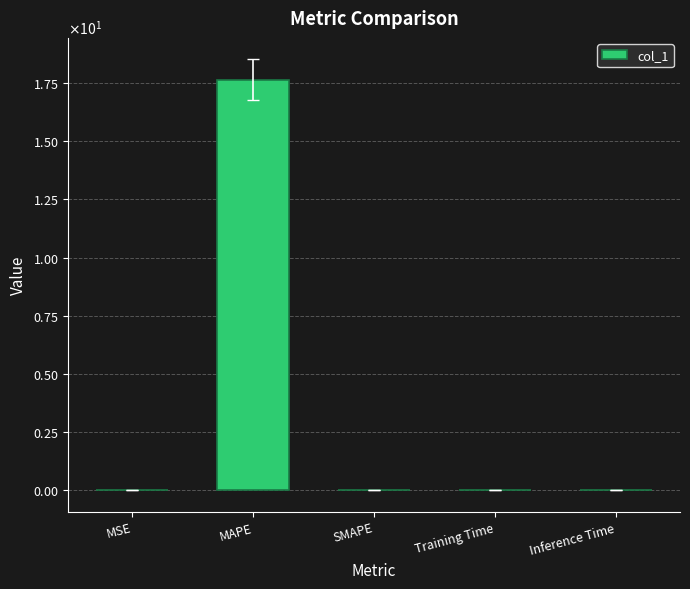

List the labels in order of value, smallest first.

SMAPE, Inference Time, Training Time, MSE, MAPE